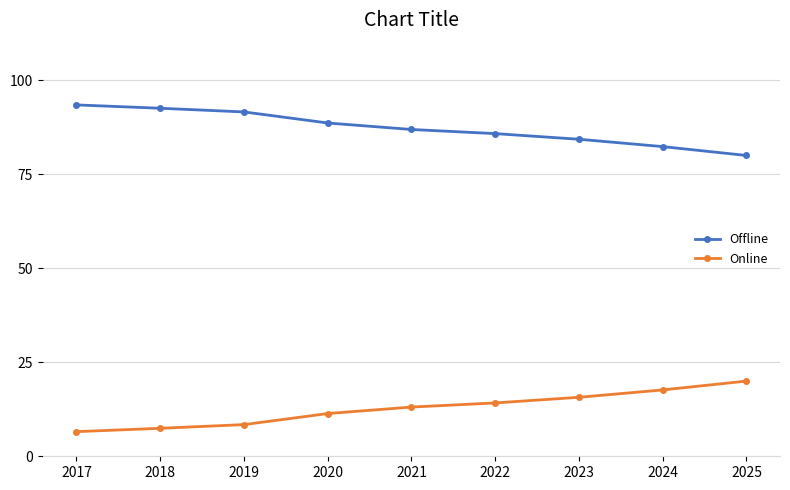

What is the sum of the Offline values at 2021 and 2023?

171.2